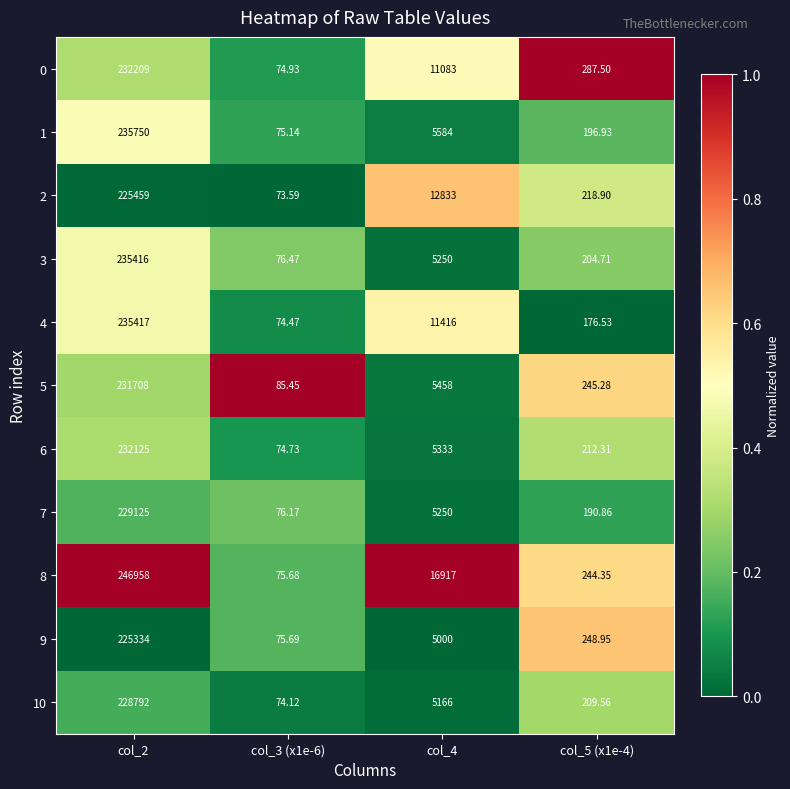

At which category does the chart reach its minimum across all series?

col_3 (x1e-6)